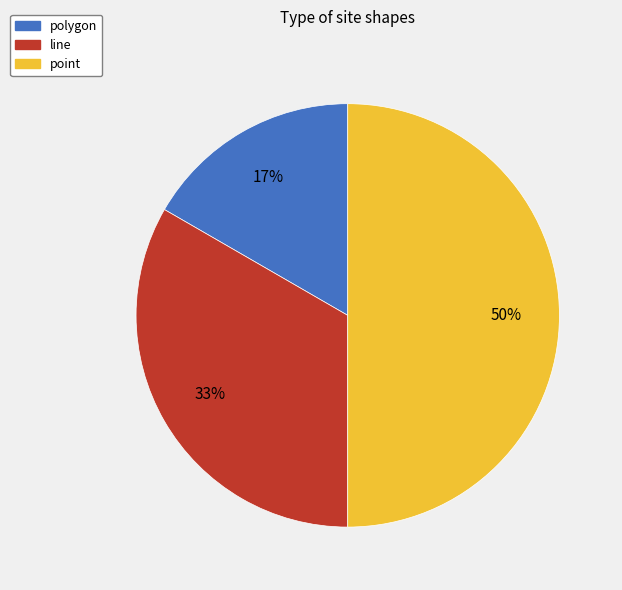

Rank the categories by value from lowest to highest.

polygon, line, point